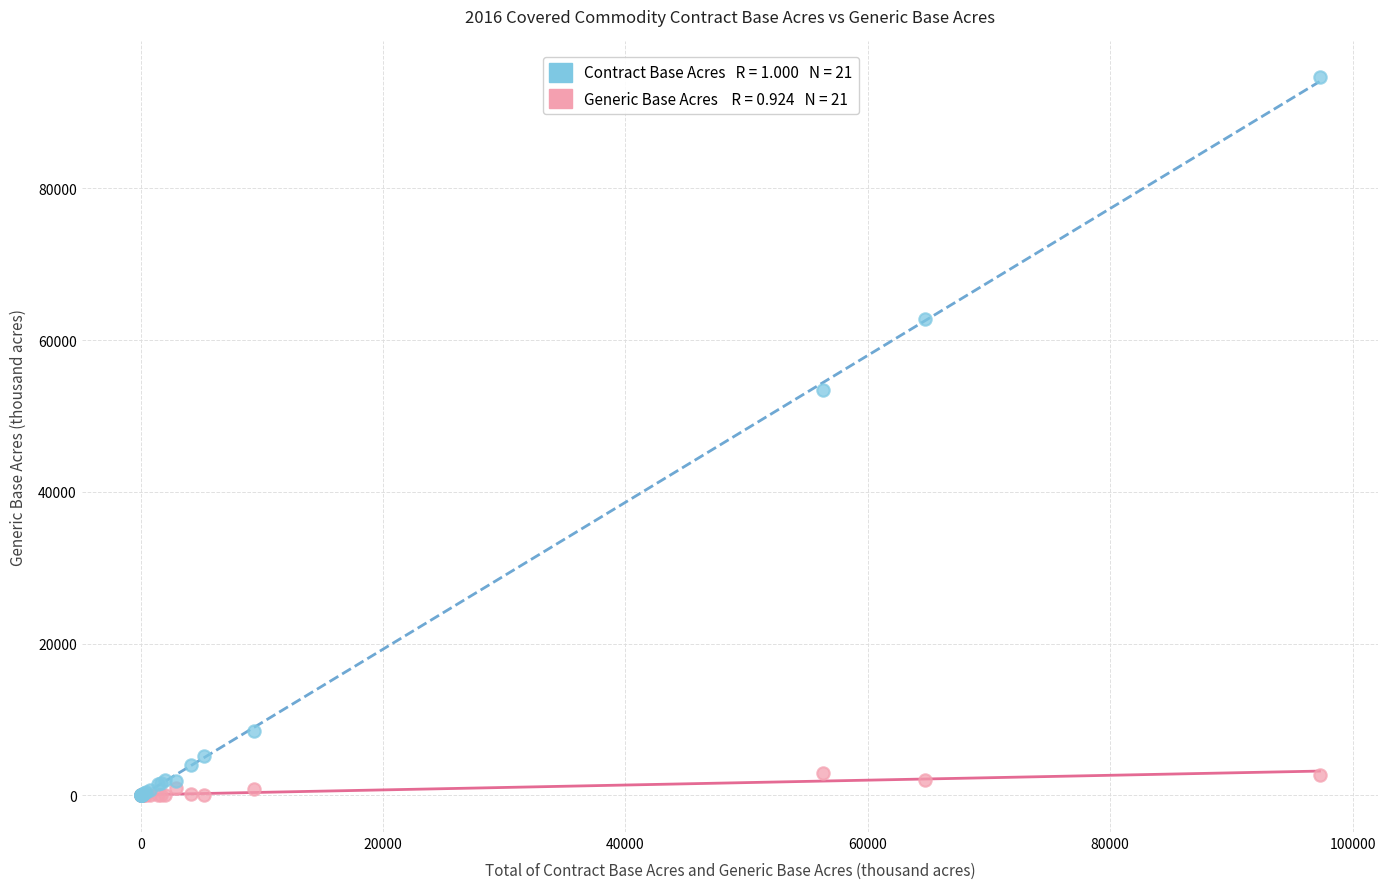

Across all series, what Y value is closest to 47312?

53387.9